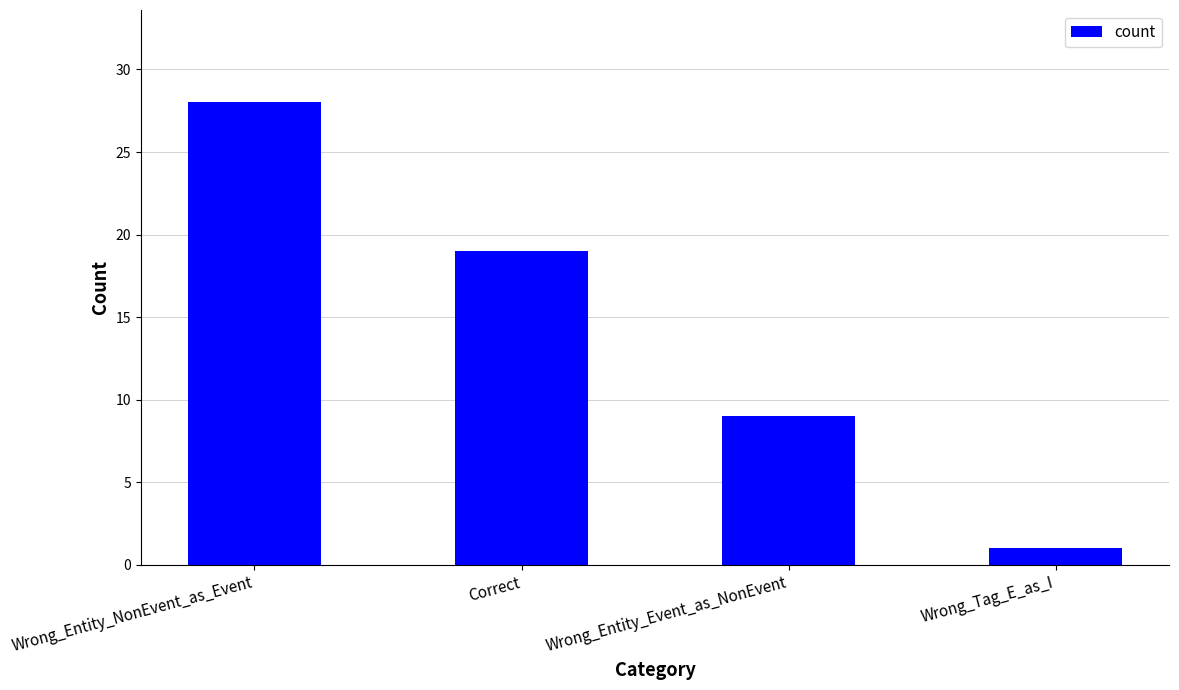

Between Wrong_Tag_E_as_I and Correct, which is larger?

Correct